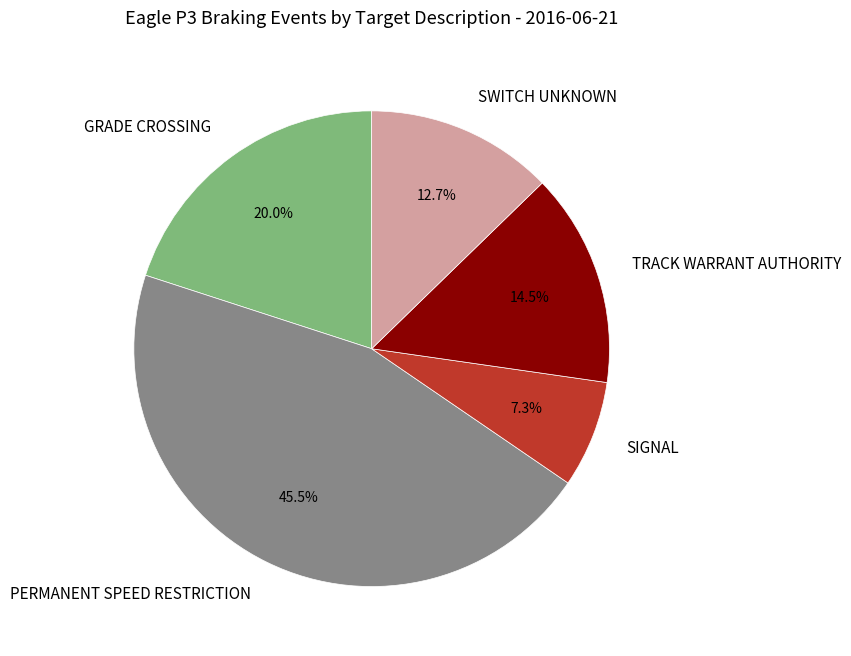

To the nearest percent, what is the difference between the SIGNAL and SWITCH UNKNOWN slice percentages?

5%